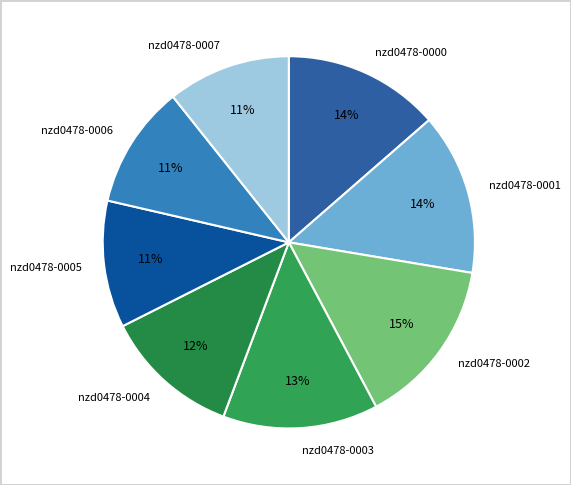

To the nearest percent, what is the difference between the nzd0478-0001 and nzd0478-0002 slice percentages?

1%